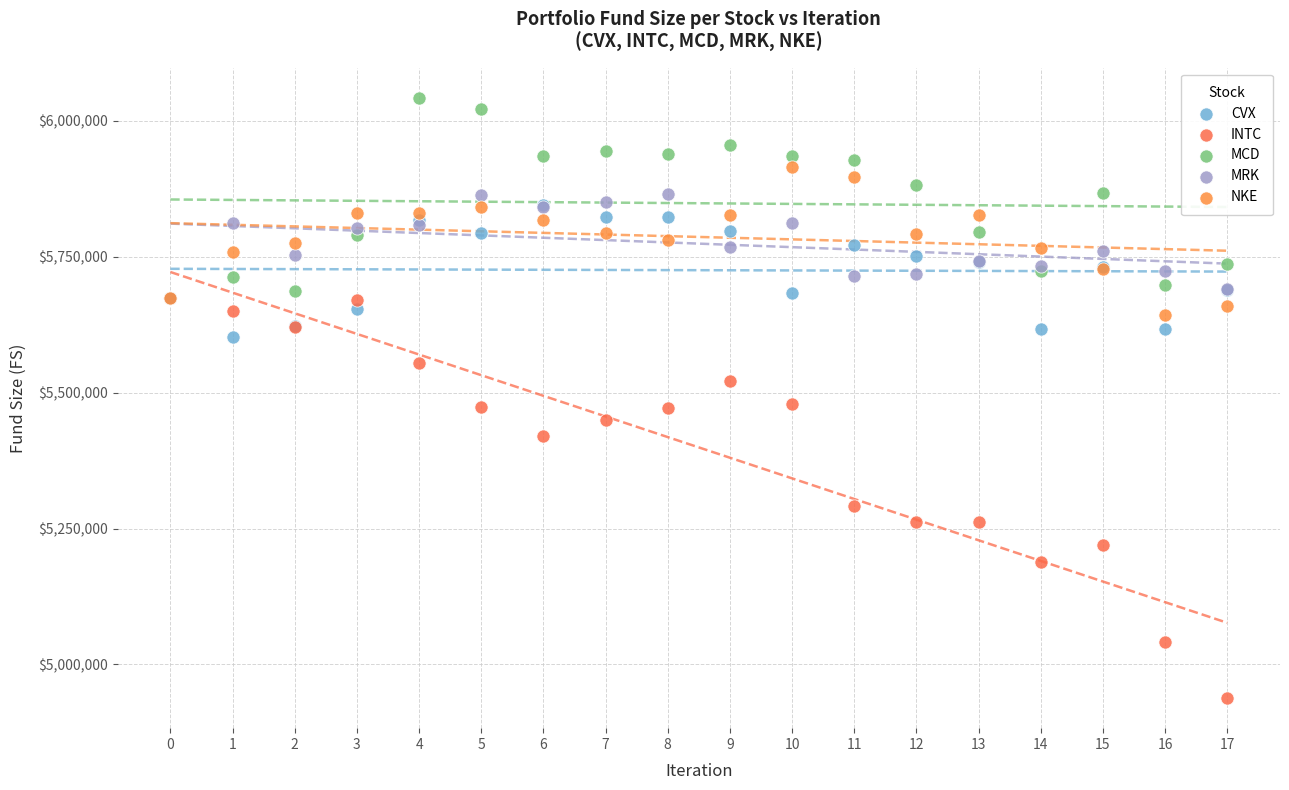

In the INTC series, what Y value is closest to 5306444?

5291034.5